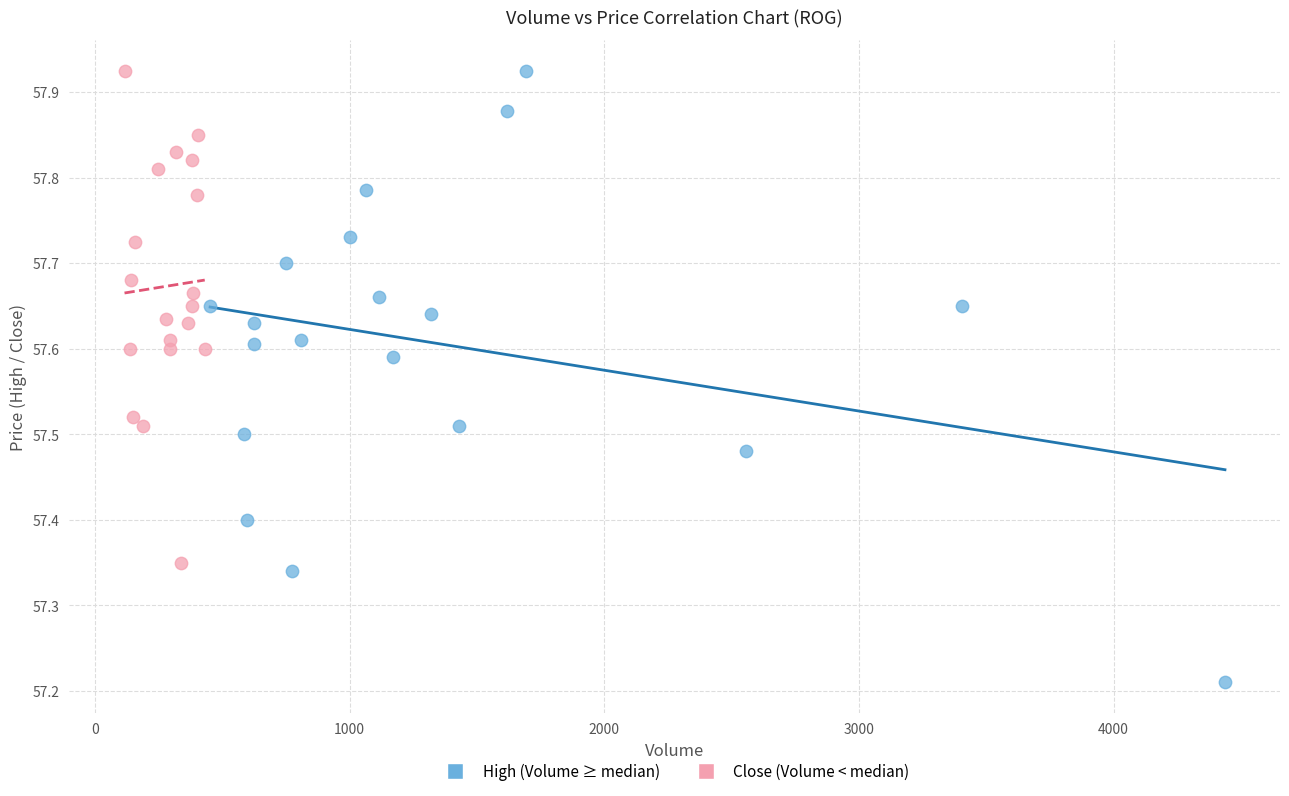

Which series reaches the minimum Y coordinate?

High (Volume ≥ median)